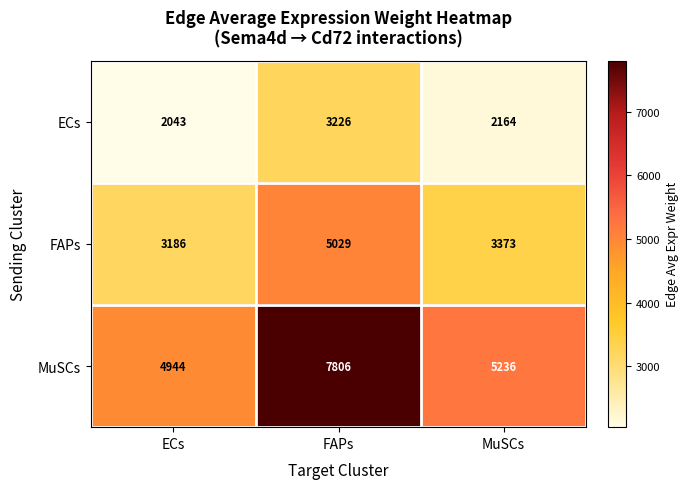

What is the sum of the ECs values at MuSCs and FAPs?

5390